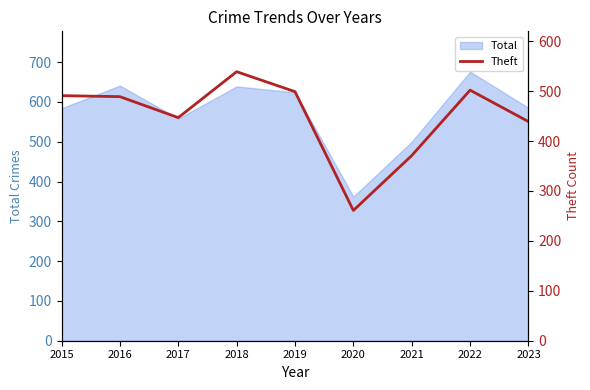

Rank the categories by value from lowest to highest.

2020, 2021, 2023, 2017, 2016, 2015, 2019, 2022, 2018